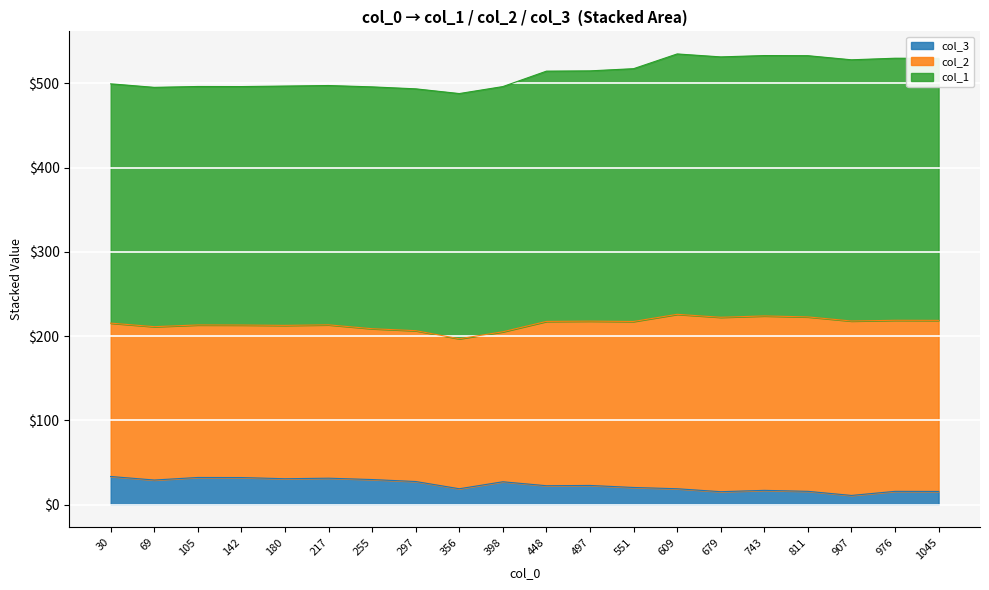

At which category is the sum across all series the highest?

609